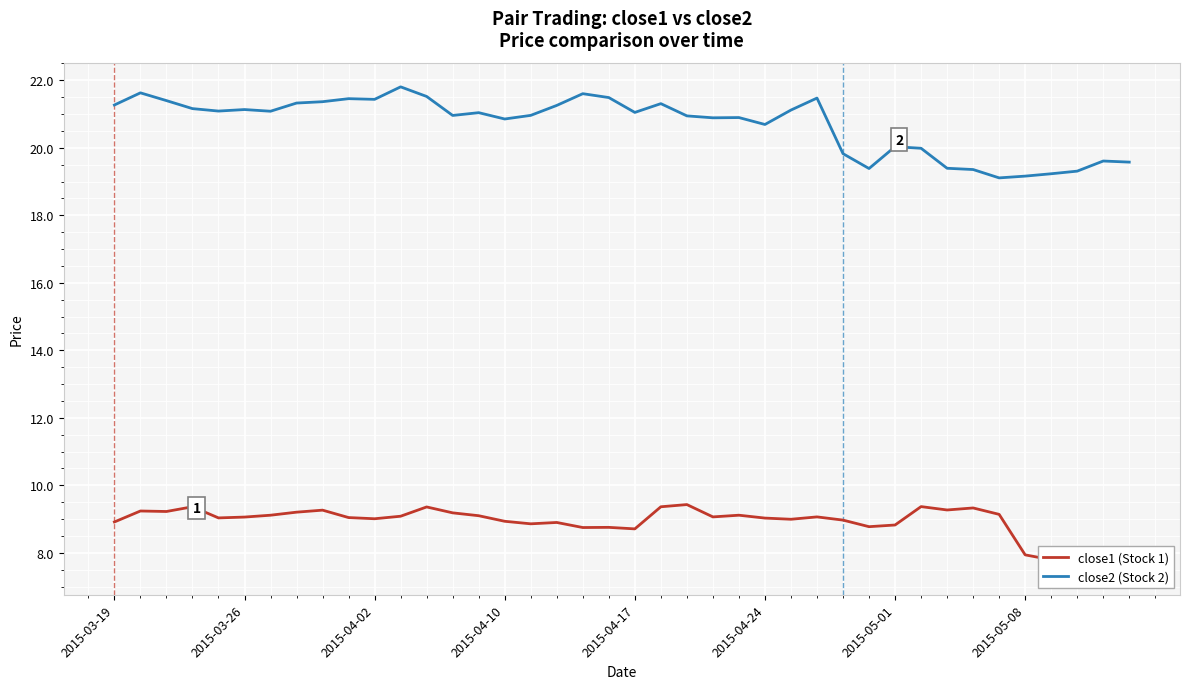

The close2 (Stock 2) series shows 21.3 at 21. True or false?

True